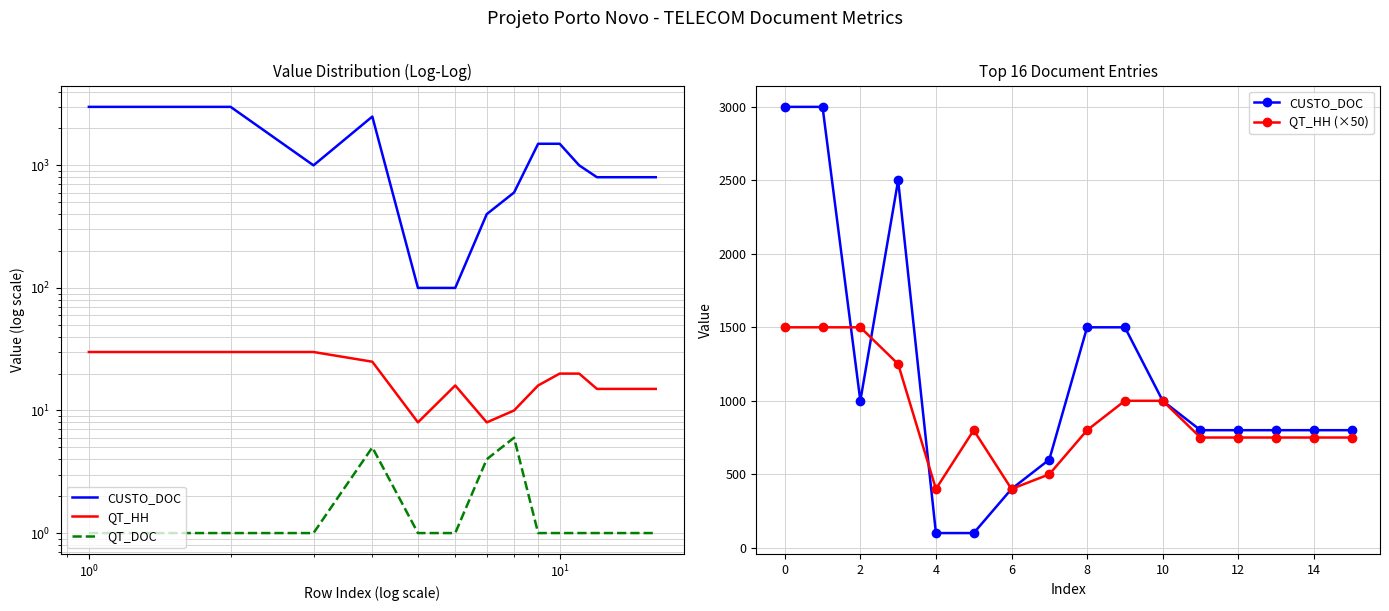

Does the chart have visible grid lines?

Yes